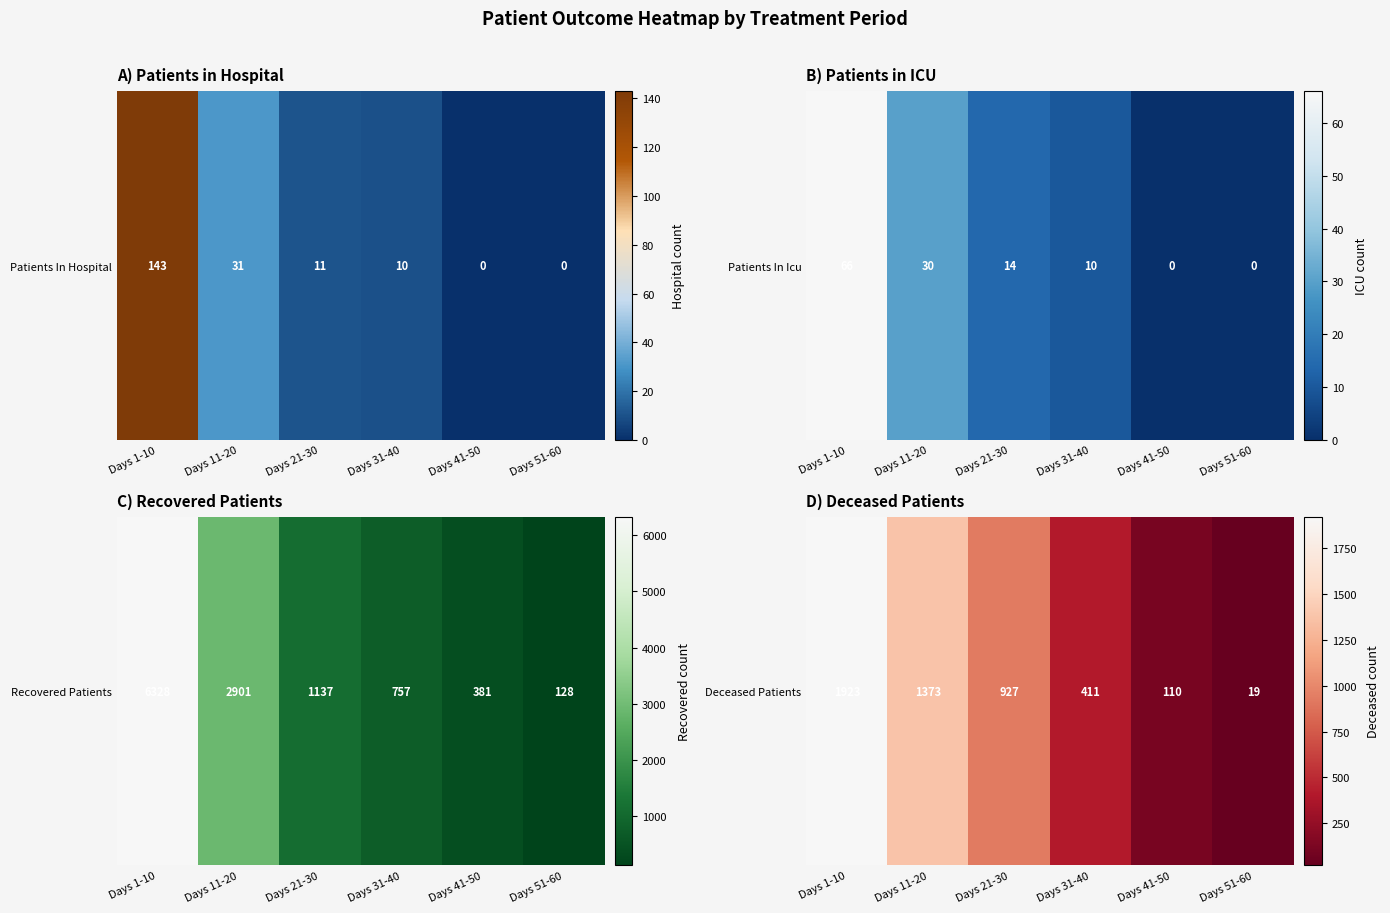

What is the difference between the maximum and minimum values?

1904